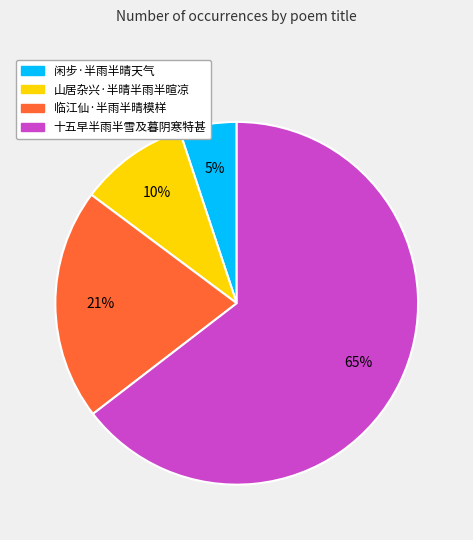

Is 山居杂兴·半晴半雨半暄凉 the majority of the pie?

No